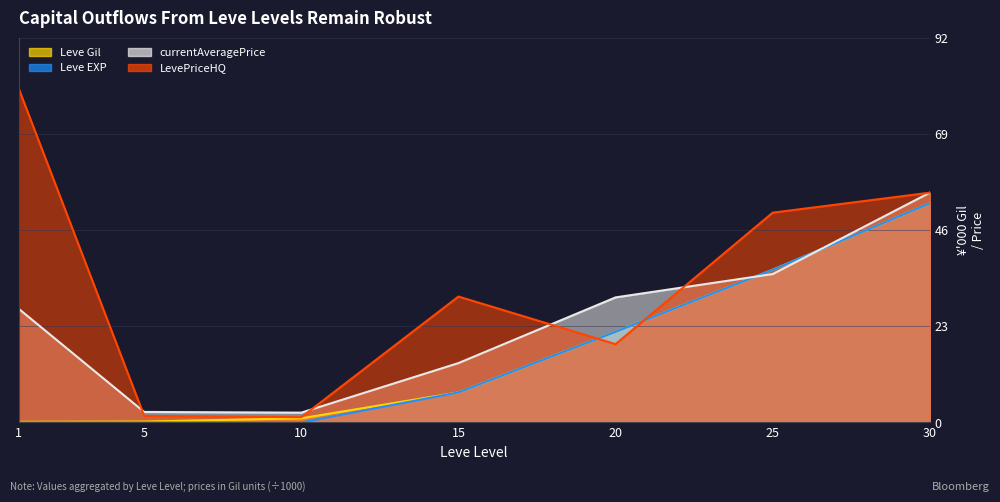

What is the sum of all LevePriceHQ values?

235.9